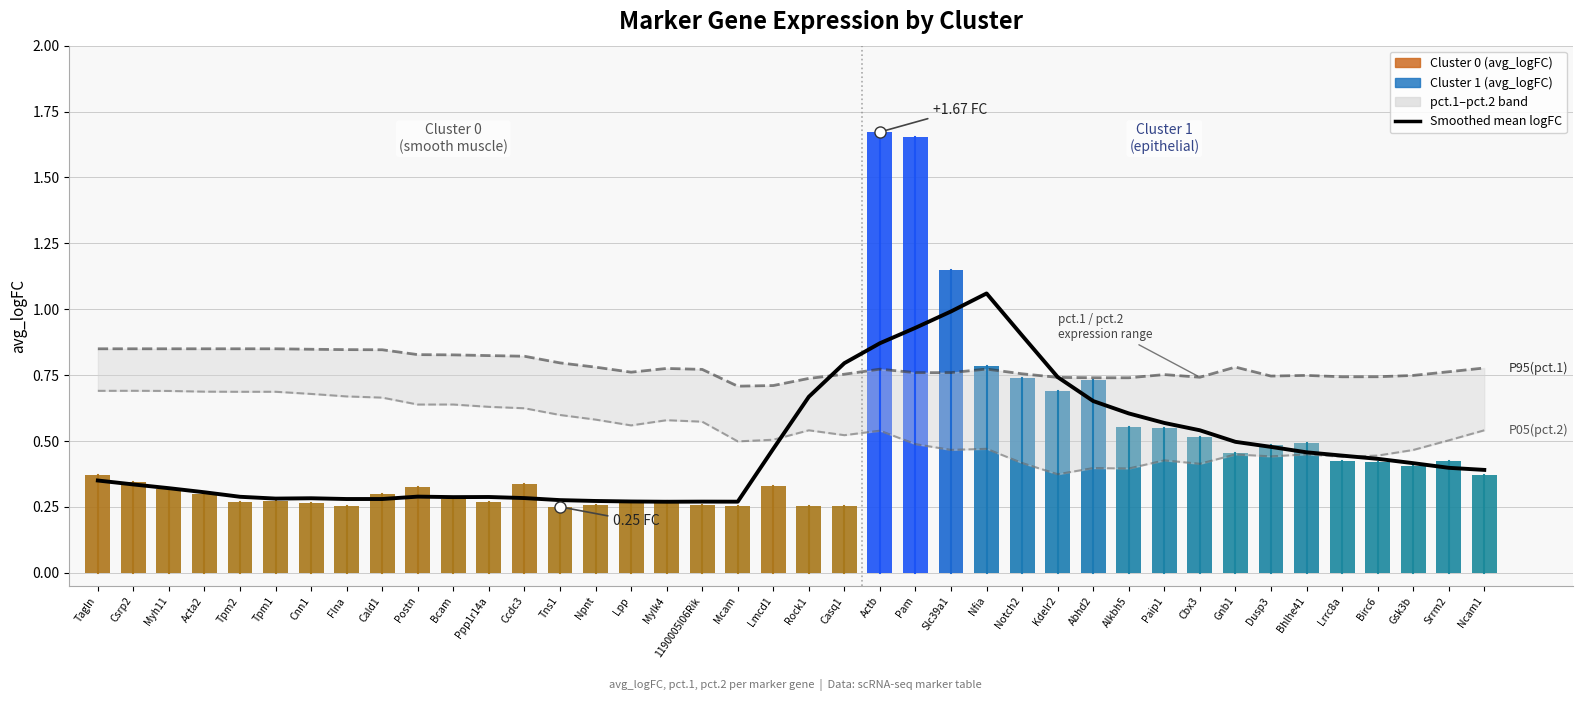

Reading left to right, list all the values displayed in this chart.

0.4	0.3	0.3	0.3	0.3	0.3	0.3	0.3	0.3	0.3	0.3	0.3	0.3	0.3	0.3	0.3	0.3	0.3	0.3	0.5	0.7	0.8	0.9	0.9	1.0	1.1	0.9	0.7	0.7	0.6	0.6	0.5	0.5	0.5	0.5	0.4	0.4	0.4	0.4	0.4